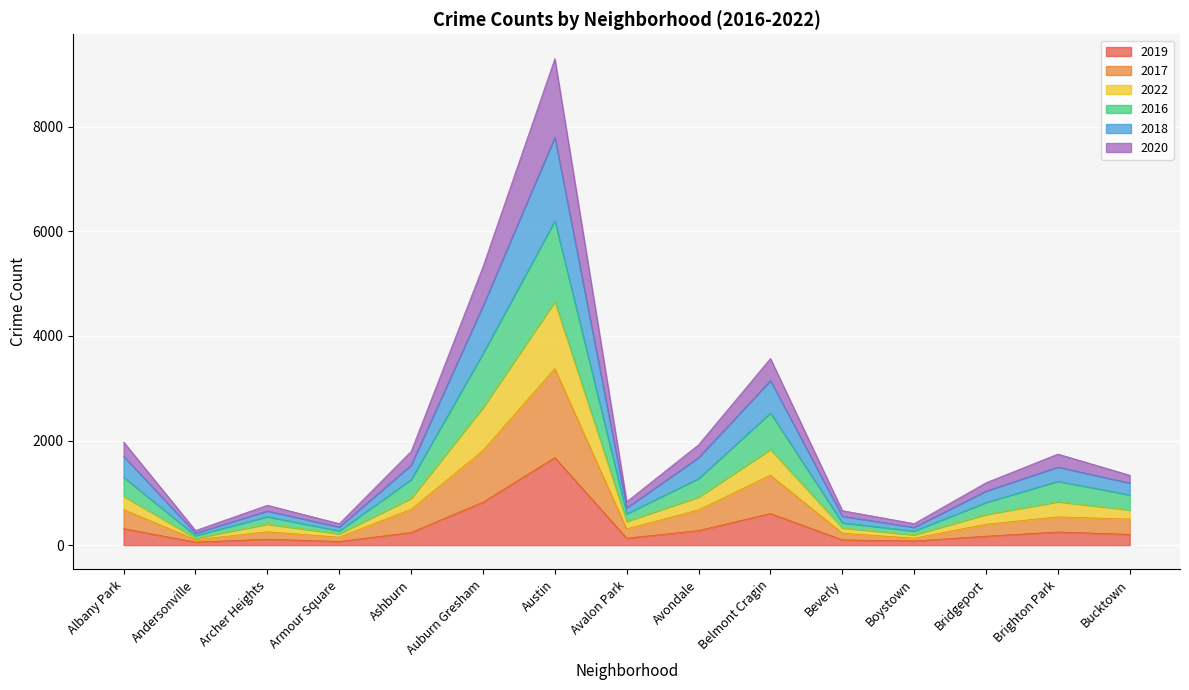

The 2019 series shows 341 at Auburn Gresham. True or false?

False